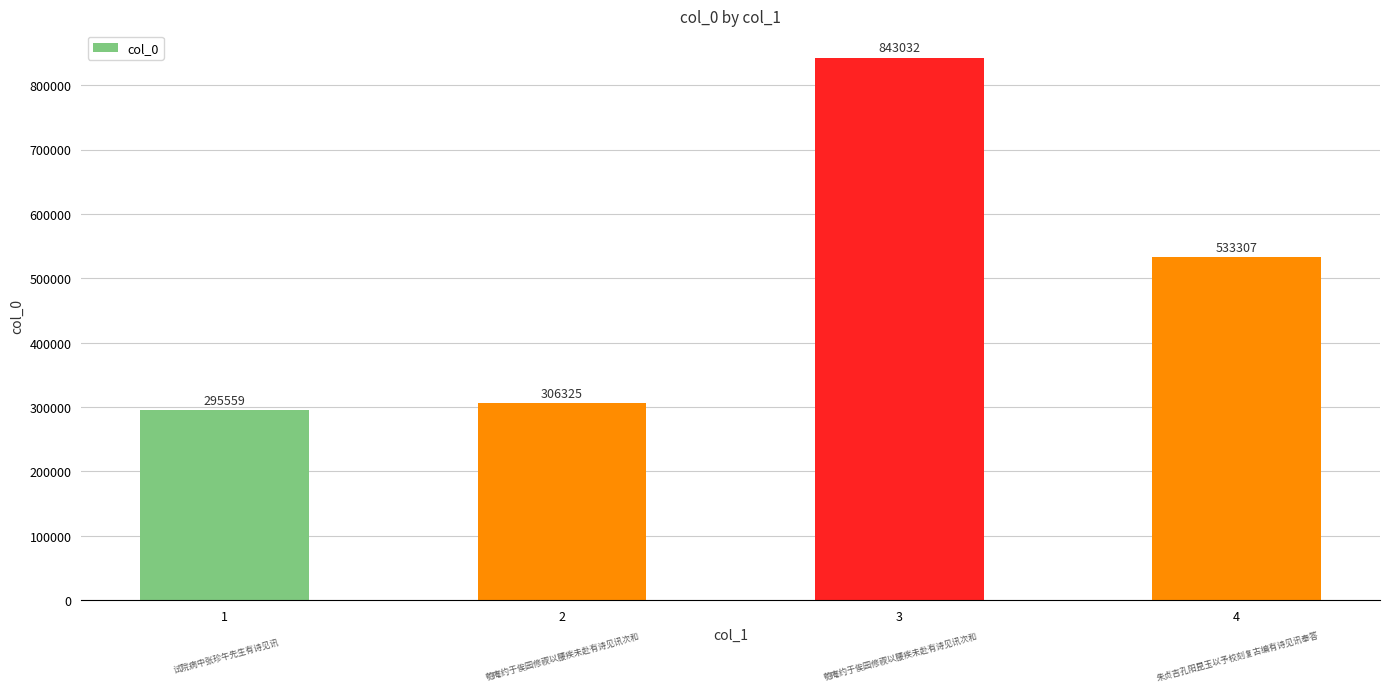

Reading left to right, extract all data points from this chart.

1=295559	2=306325	3=843032	4=533307